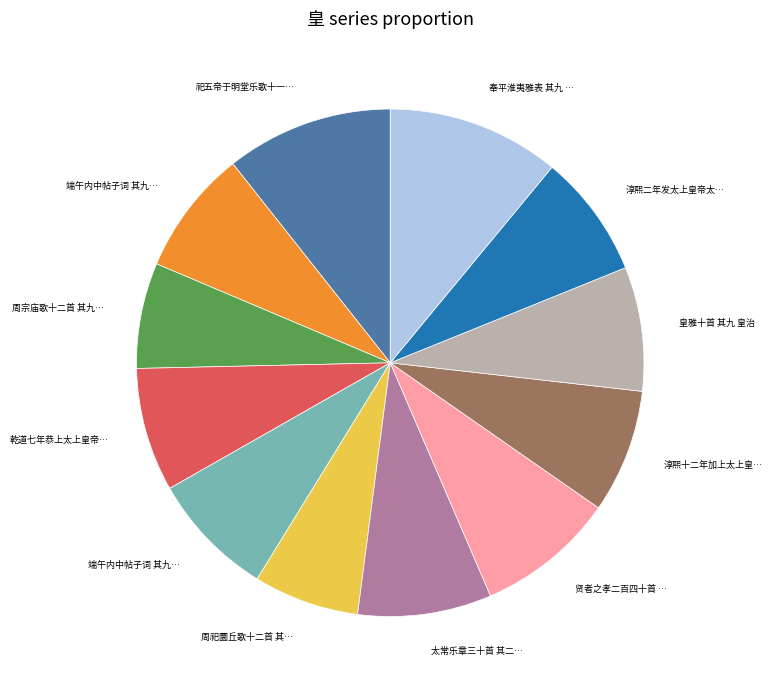

Is there a majority slice in this chart?

No